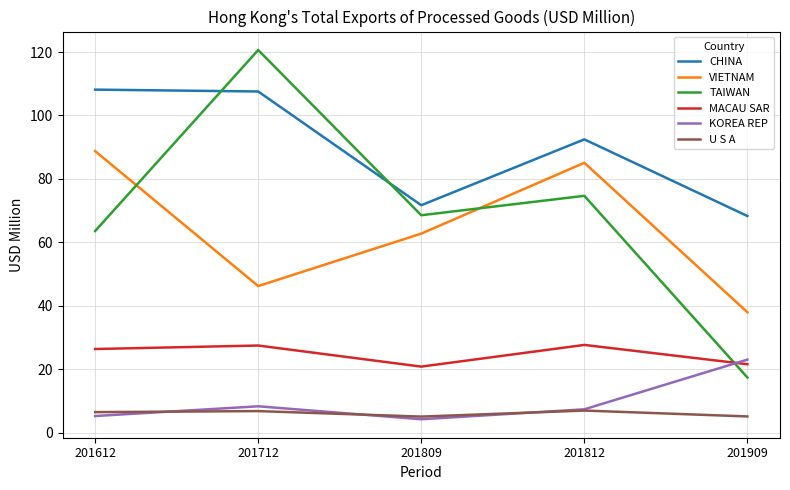

How many values in the VIETNAM series exceed 62?

3